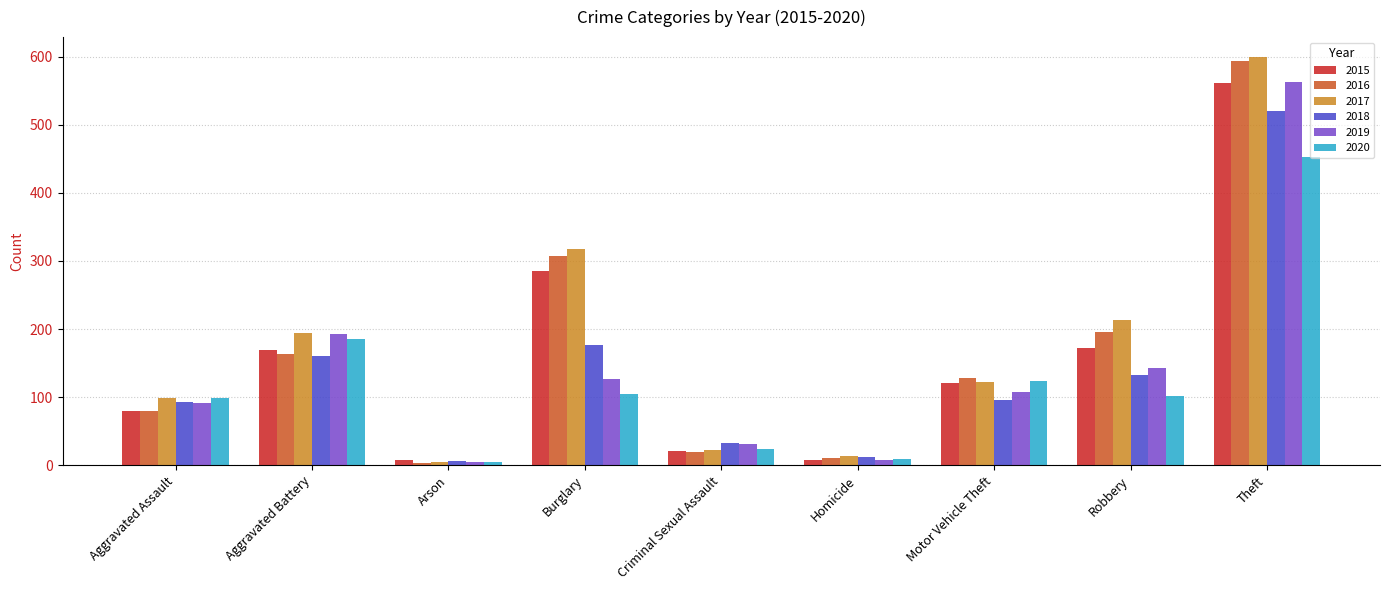

Which series changed the most between Aggravated Assault and Criminal Sexual Assault?

2017